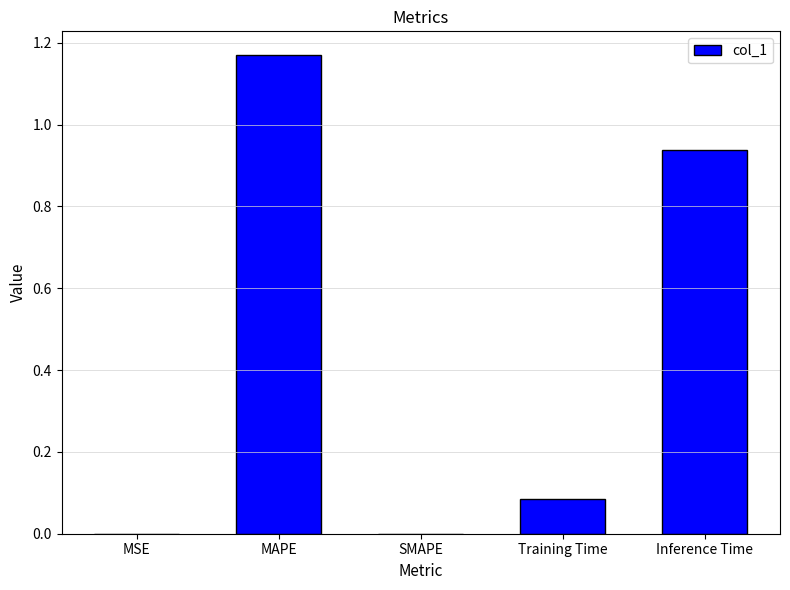

What is the change in value from MAPE to SMAPE?

-1.2